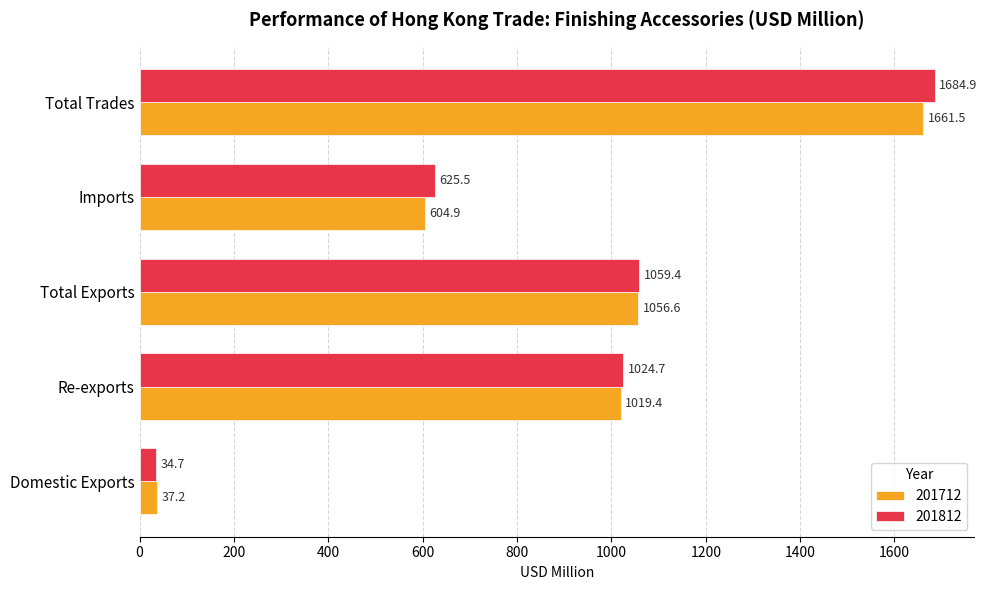

What is the difference between the 201812 values at Imports and Total Trades?

1059.4